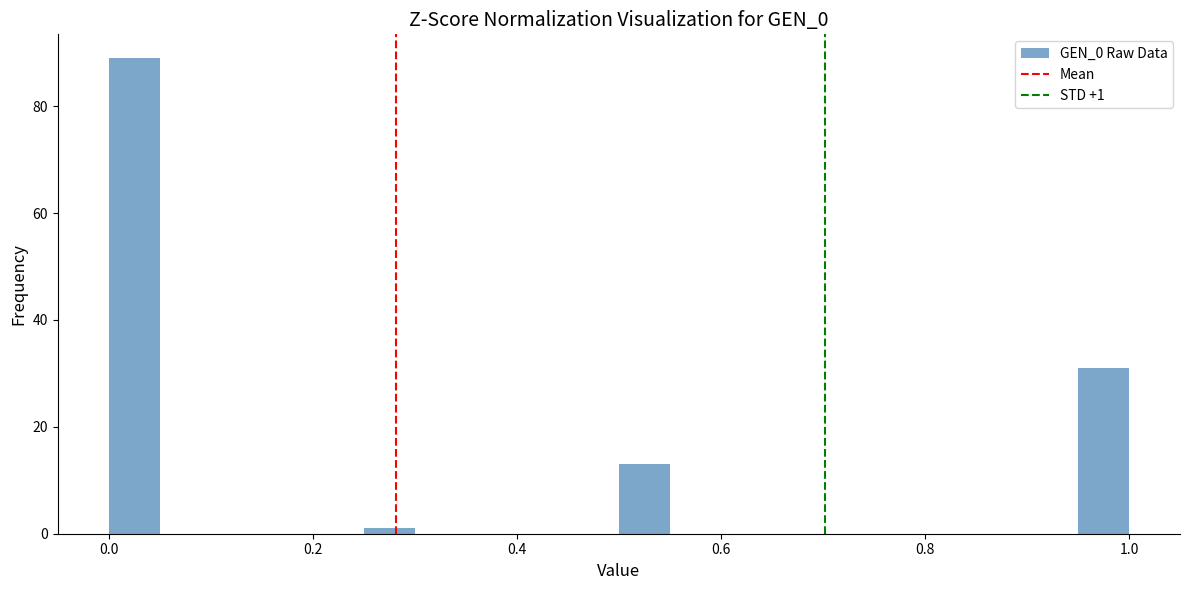

Read against the x-axis, roughly where is the centre of the tallest bar?

0.02